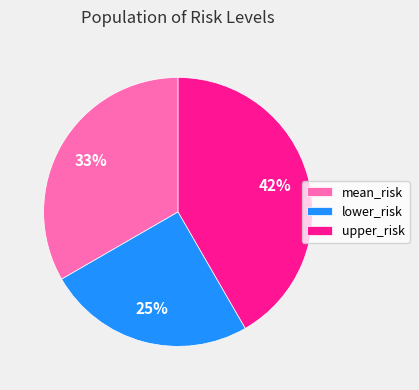

Is there any slice that represents more than half of the pie?

No